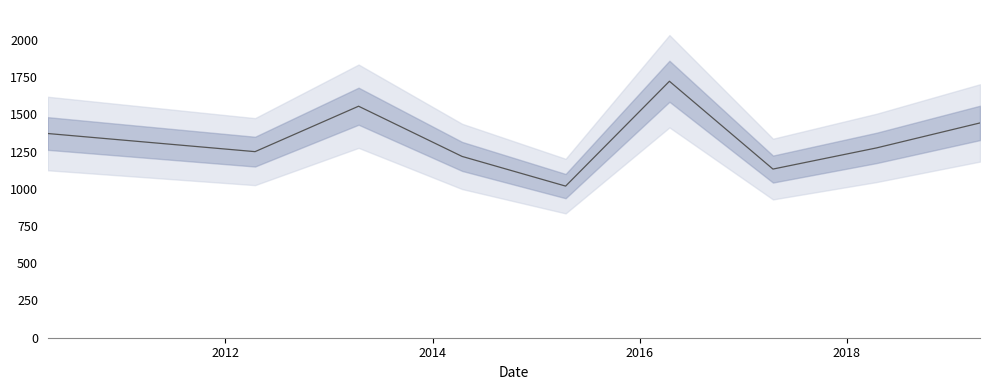

How many lines are shown in the chart?

1